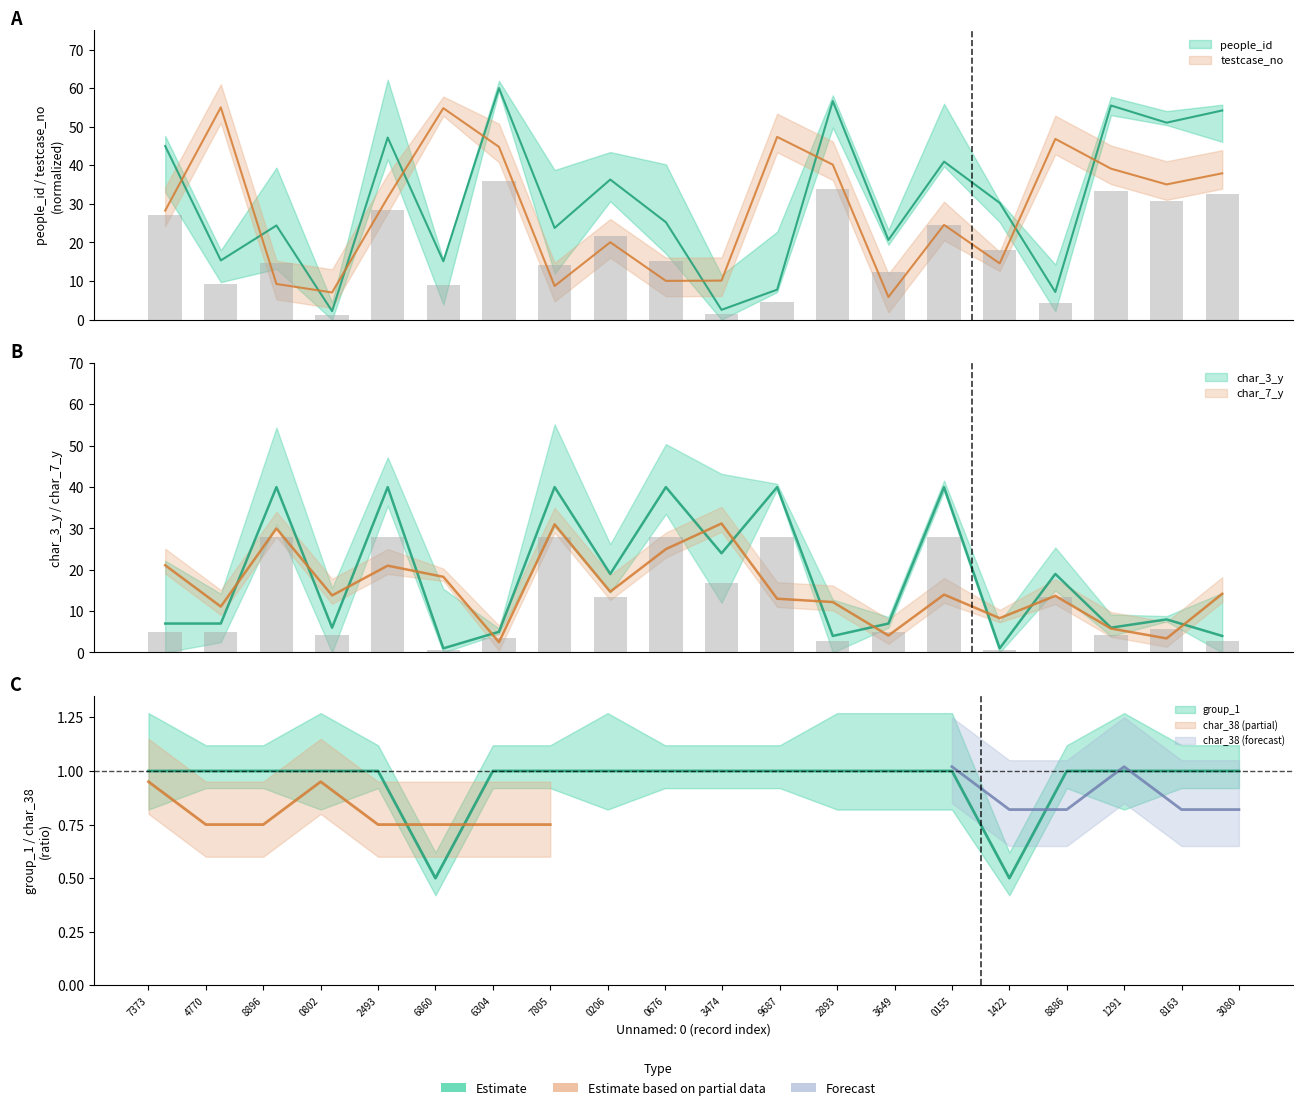

What is the difference between the maximum and minimum values in the people_id series?

57.8